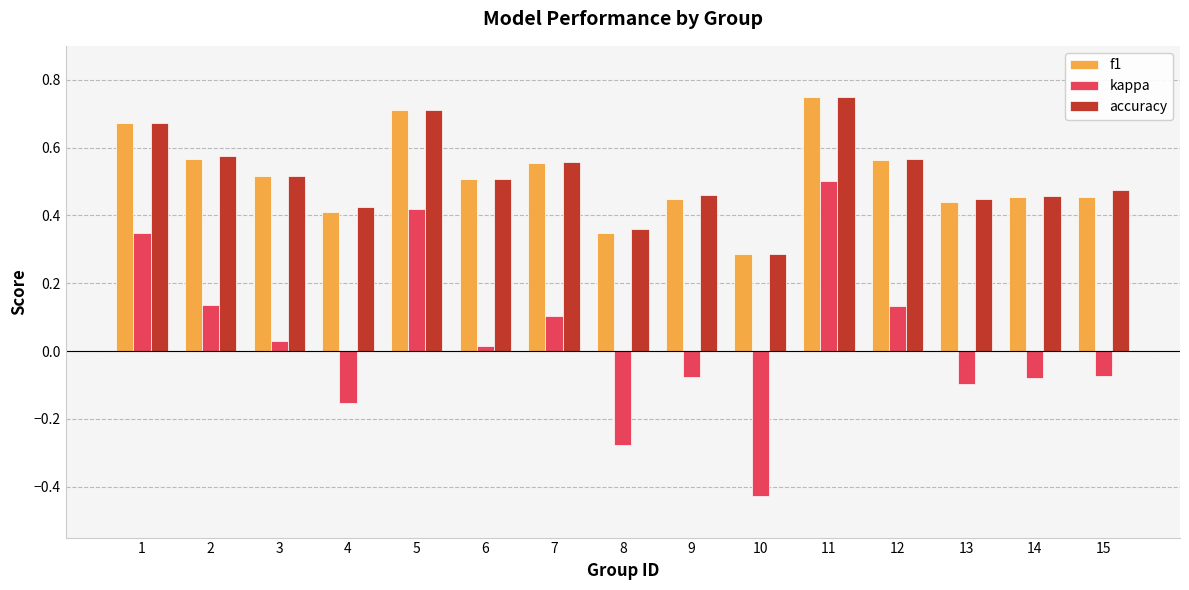

Is the value of accuracy at 3 greater than the value of f1 at 10?

Yes